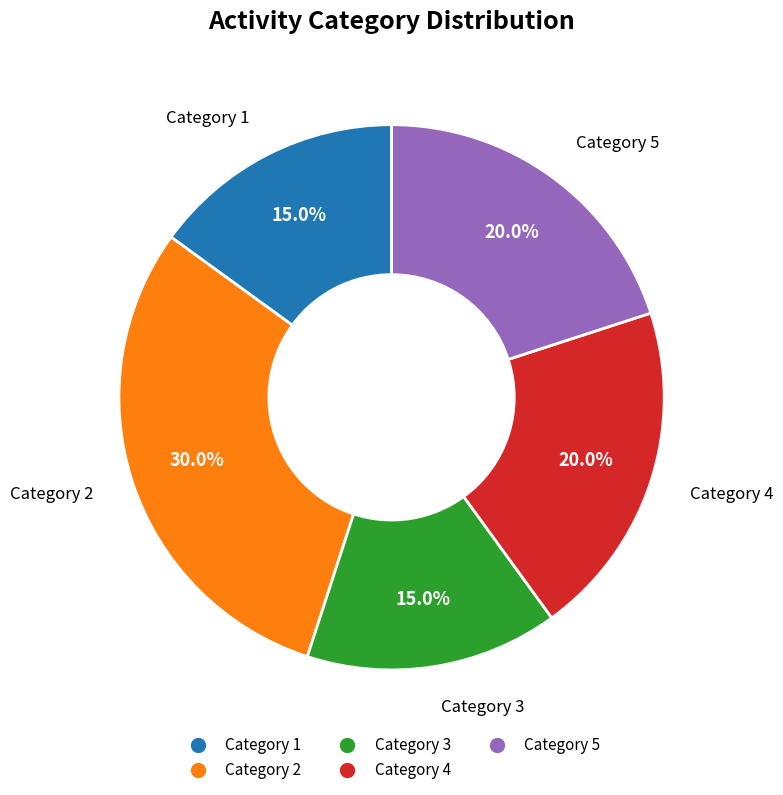

Does any single category account for the majority?

No